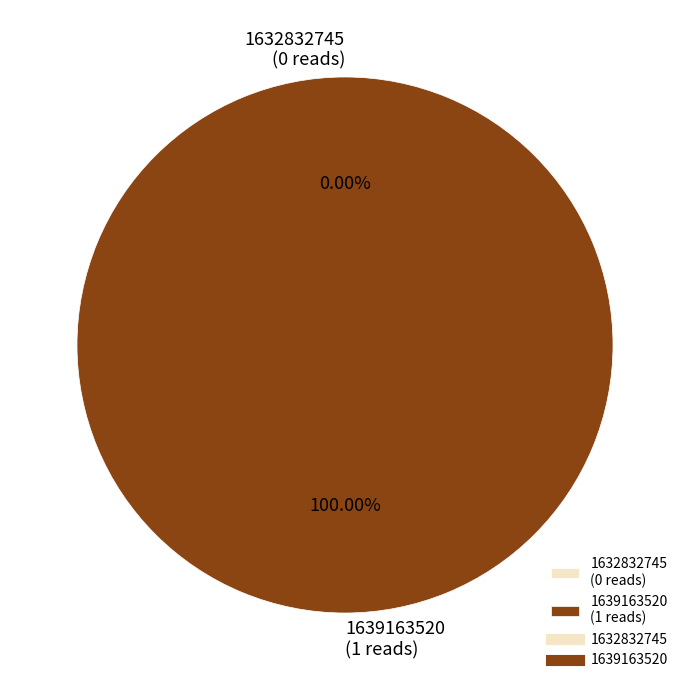

What percentage is the 1639163520 slice, to the nearest percent?

100%